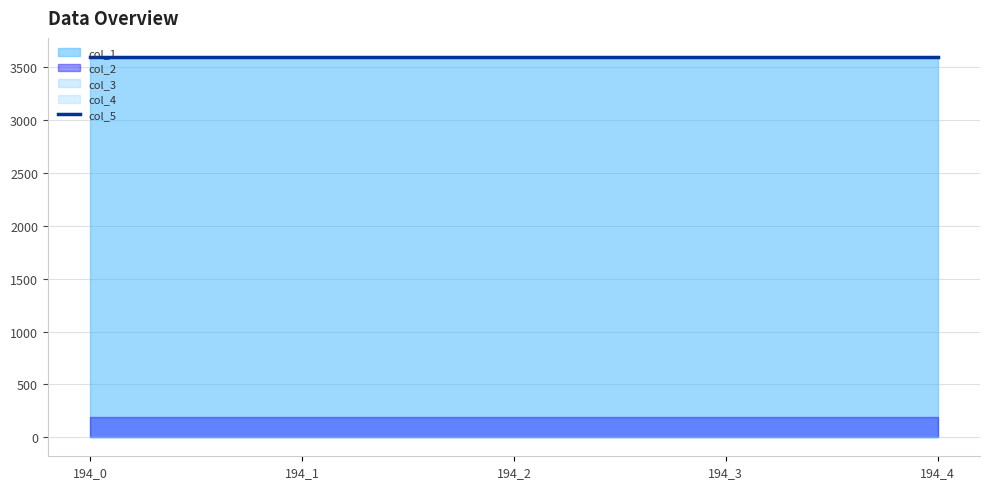

List the labels in order of col_5 value, smallest first.

194_0, 194_1, 194_2, 194_3, 194_4